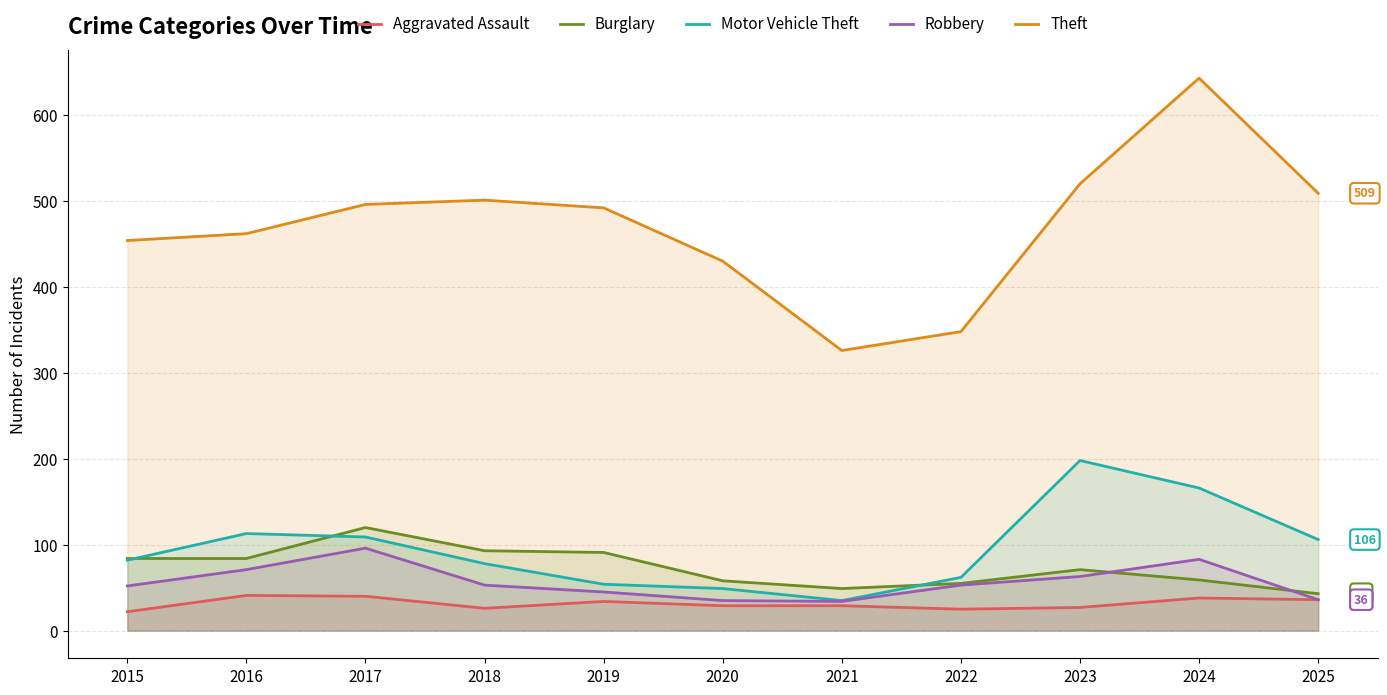

List the series in order of their peak value, highest first.

Theft, Motor Vehicle Theft, Burglary, Robbery, Aggravated Assault